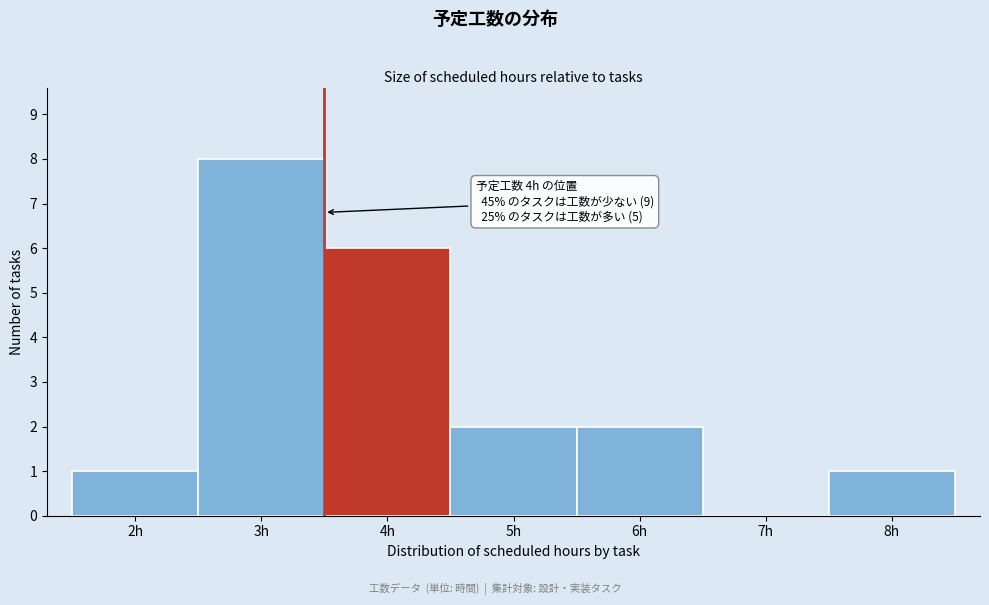

Reading left to right, what are all the values shown in this chart?

2h=1	3h=8	4h=6	5h=2	6h=2	7h=0	8h=1